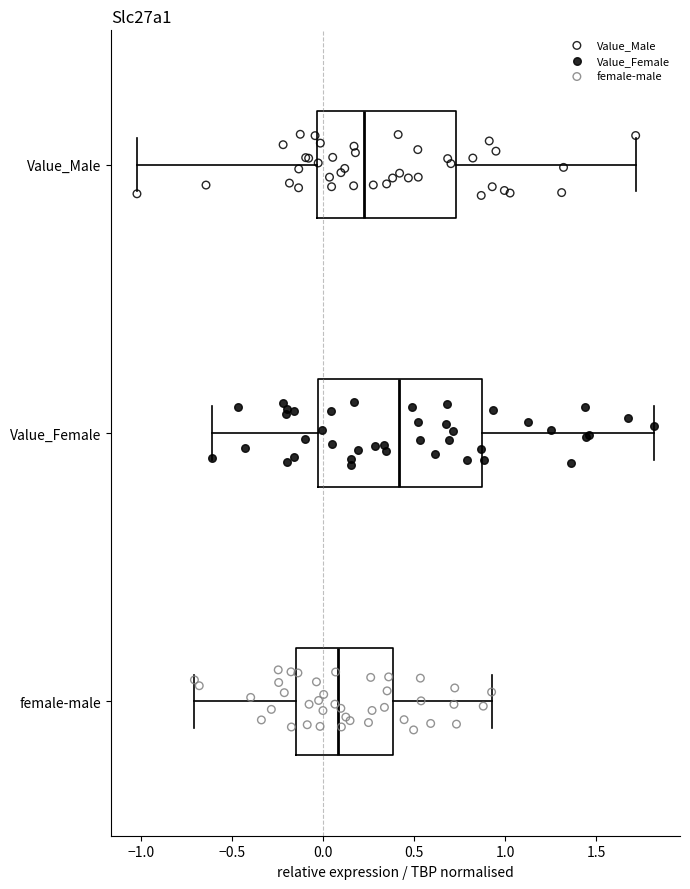

Where does the left whisker of the box for Value_Female end on the x-axis? The values are not printed on the chart, so give them approximately, as read against the axis.

-0.60